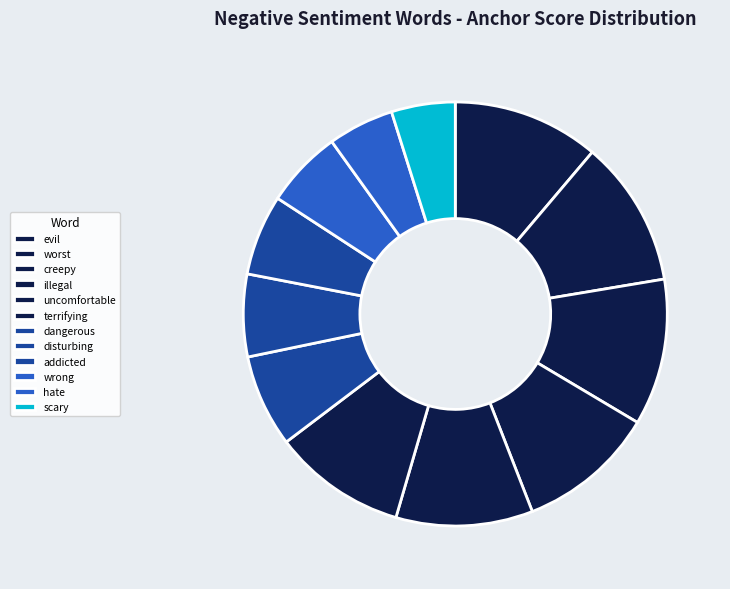

What percentage do scary and hate together represent?

9.9%